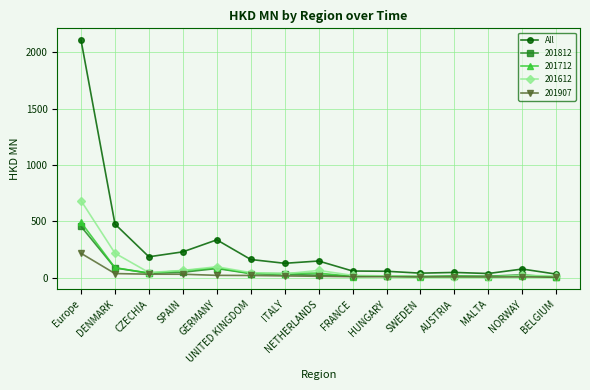

What is the maximum value shown in the chart?

2106.6